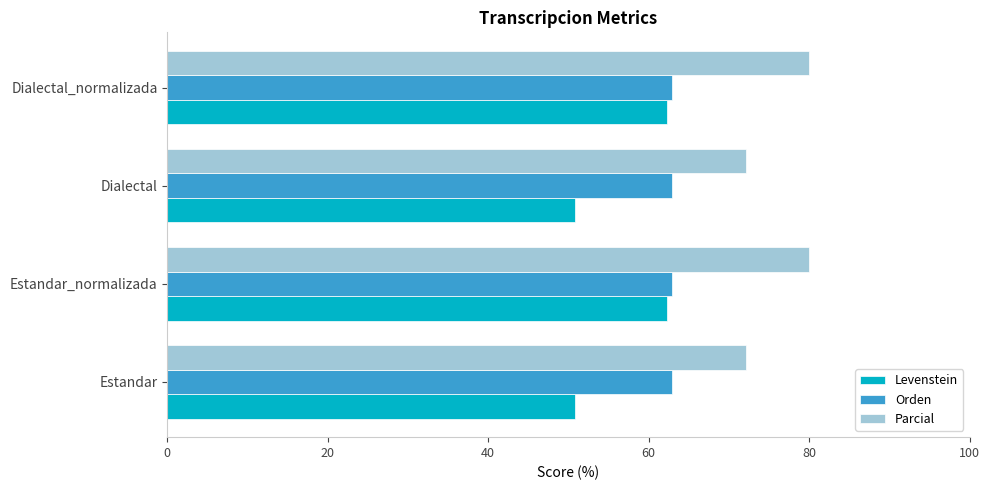

Rank the series by their average value, from lowest to highest.

Levenstein, Orden, Parcial